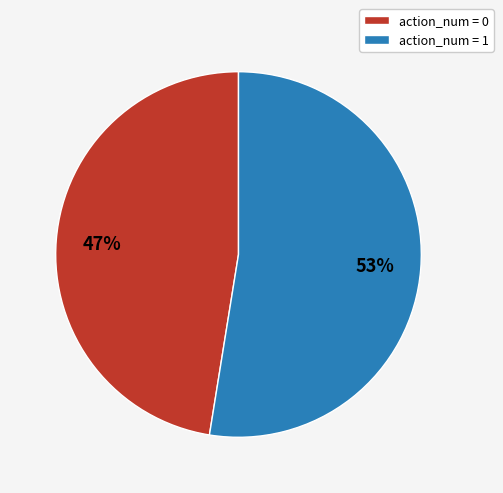

Which has a higher value, action_num = 0 or action_num = 1?

action_num = 1